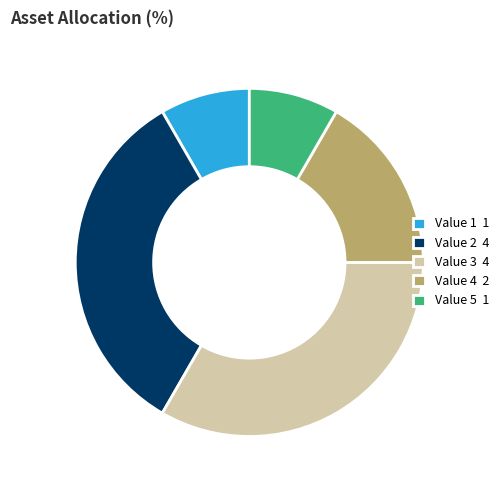

The Value 1 1 slice represents 8% of the pie. True or false?

True